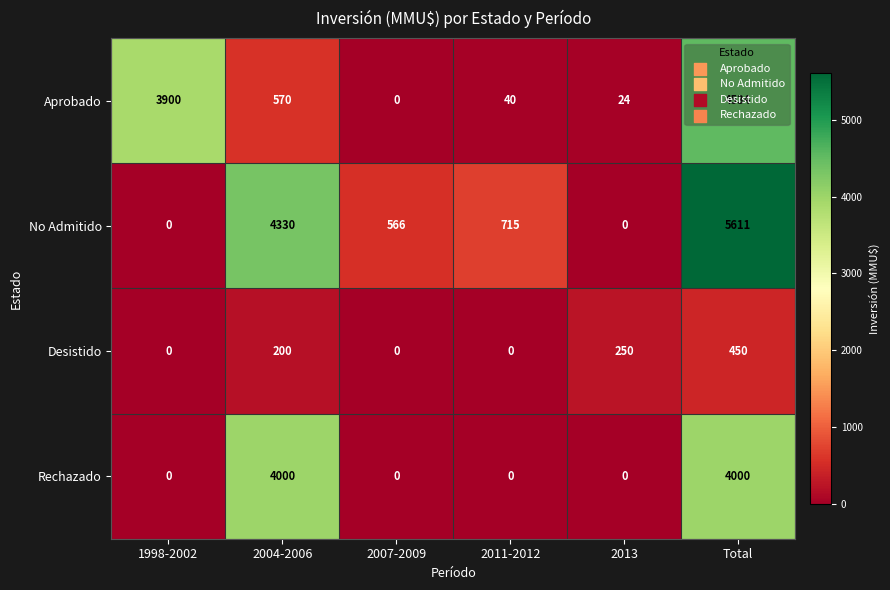

What is the approximate value of No Admitido at 2004-2006, to the nearest 10?

4330